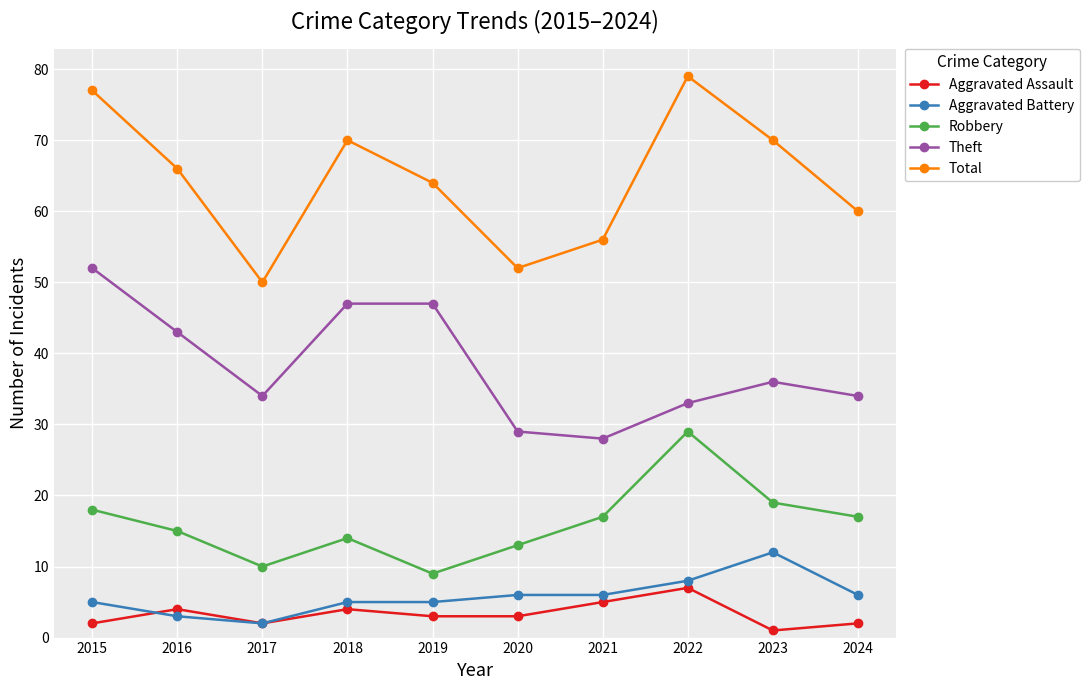

List the series in order of their peak value, lowest first.

Aggravated Assault, Aggravated Battery, Robbery, Theft, Total